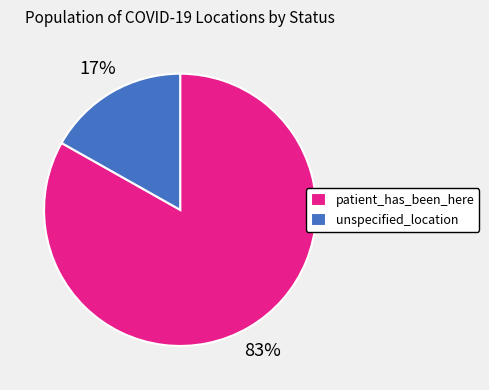

Do unspecified_location and patient_has_been_here together represent more than half of the pie?

Yes